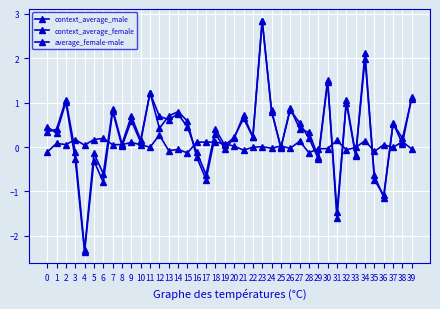

Count the number of categories in the chart.

40